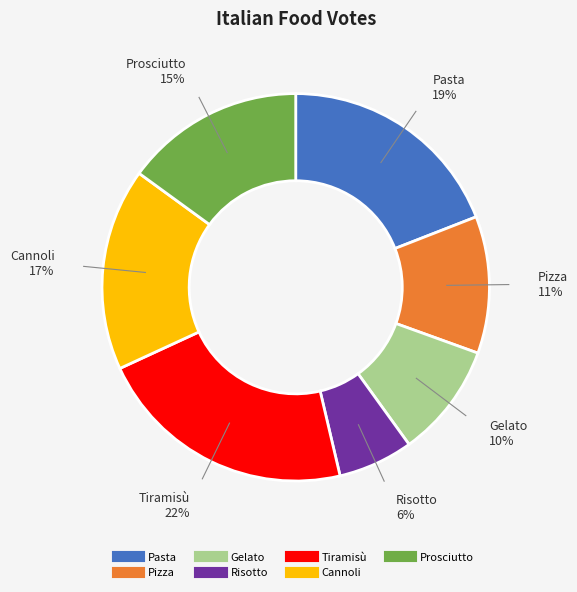

Is it true that Gelato is 1% of the pie?

False